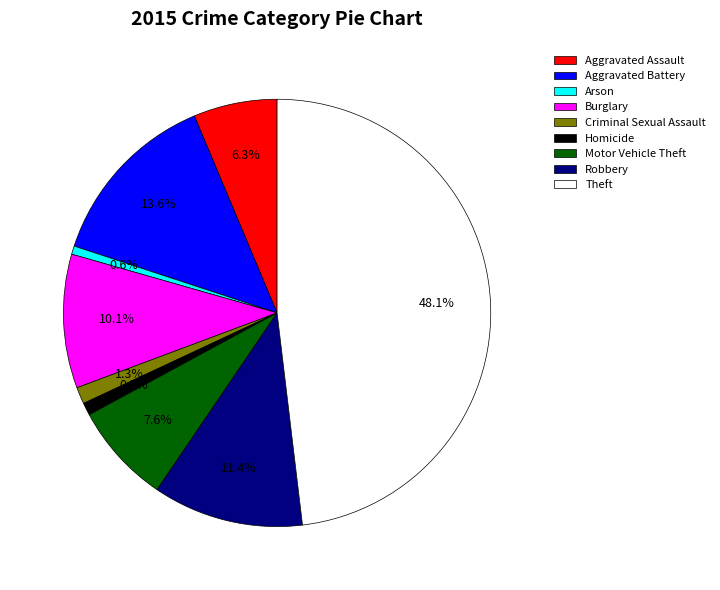

To the nearest percent, what is the average slice percentage?

11%